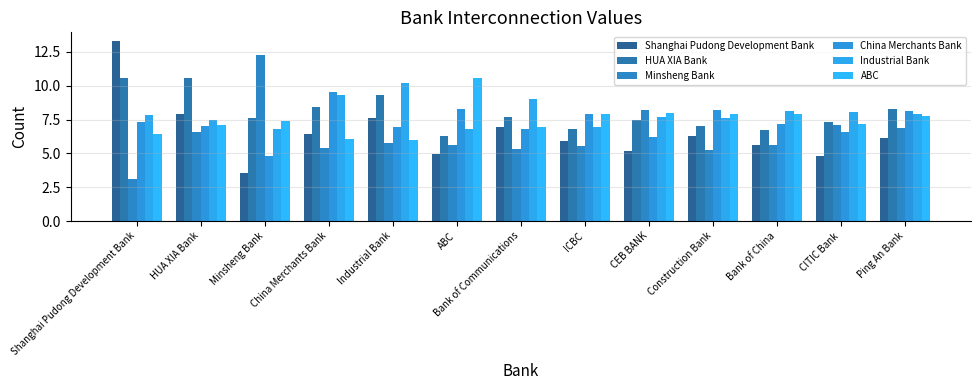

True or false: Minsheng Bank has a value of 8.2 at CEB BANK.

True